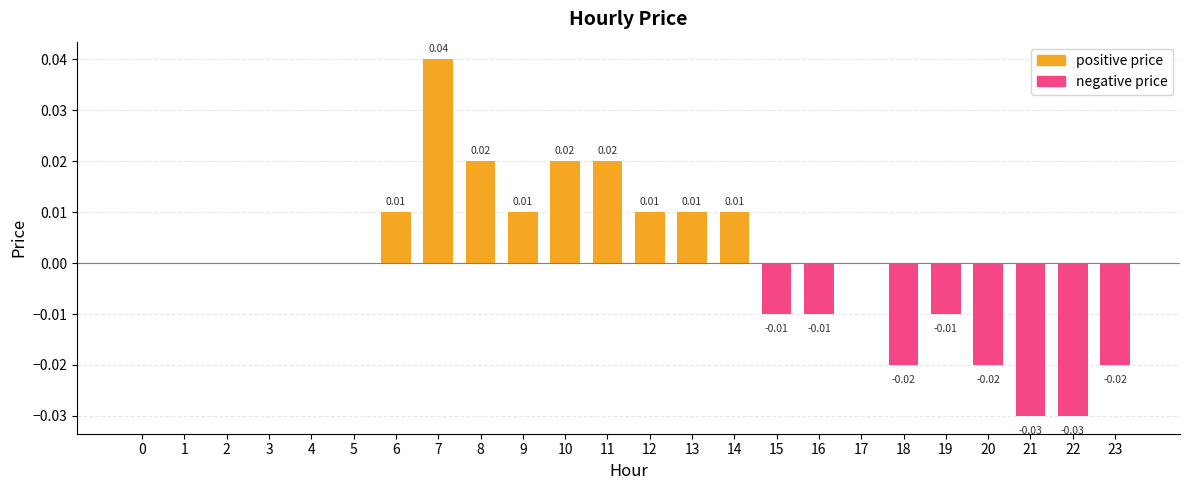

Which has a higher value, 1 or 13?

13